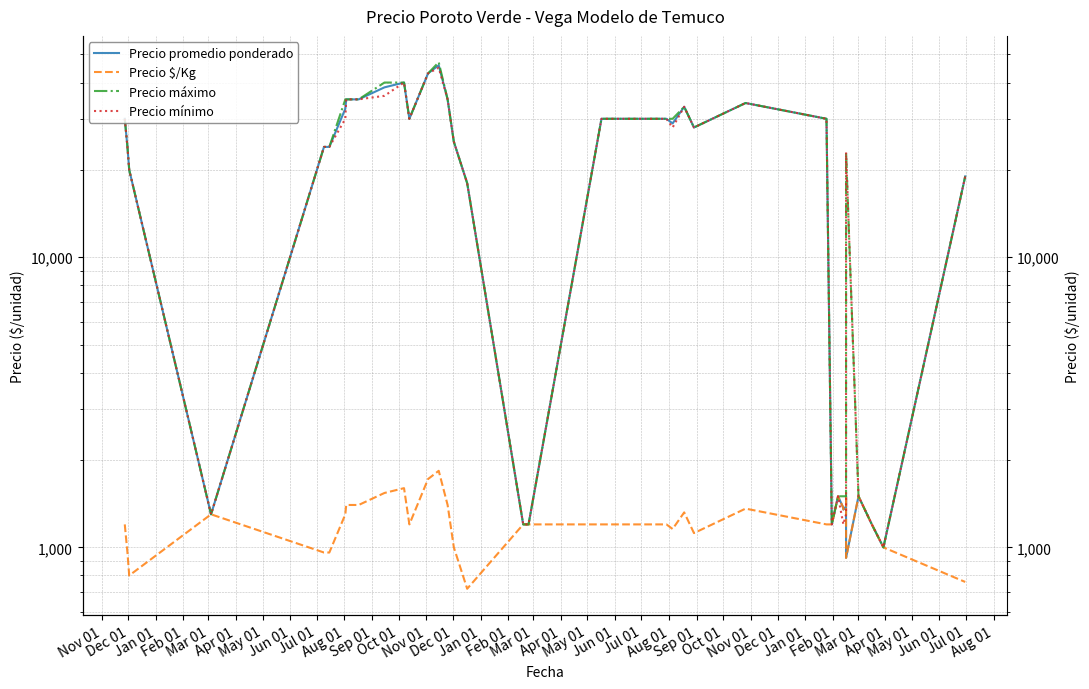

True or false: Precio máximo has more than 1 interior local peaks.

True